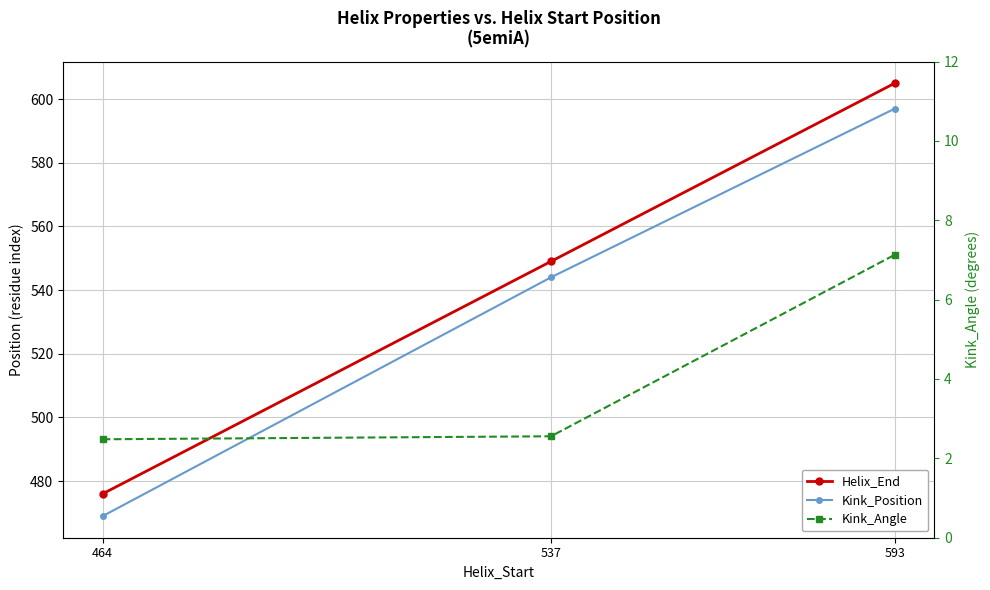

Which series has the largest total across all categories?

Helix_End